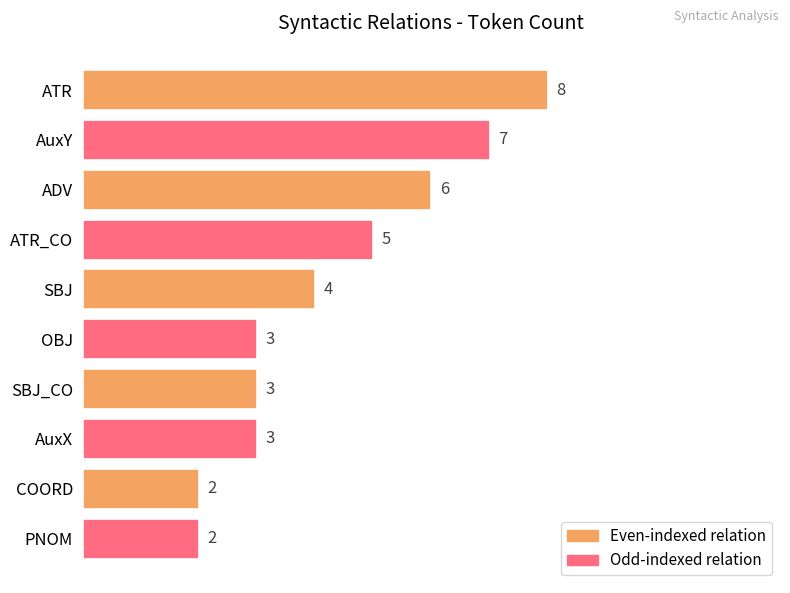

What is the value of the 3rd bar from the top?

6